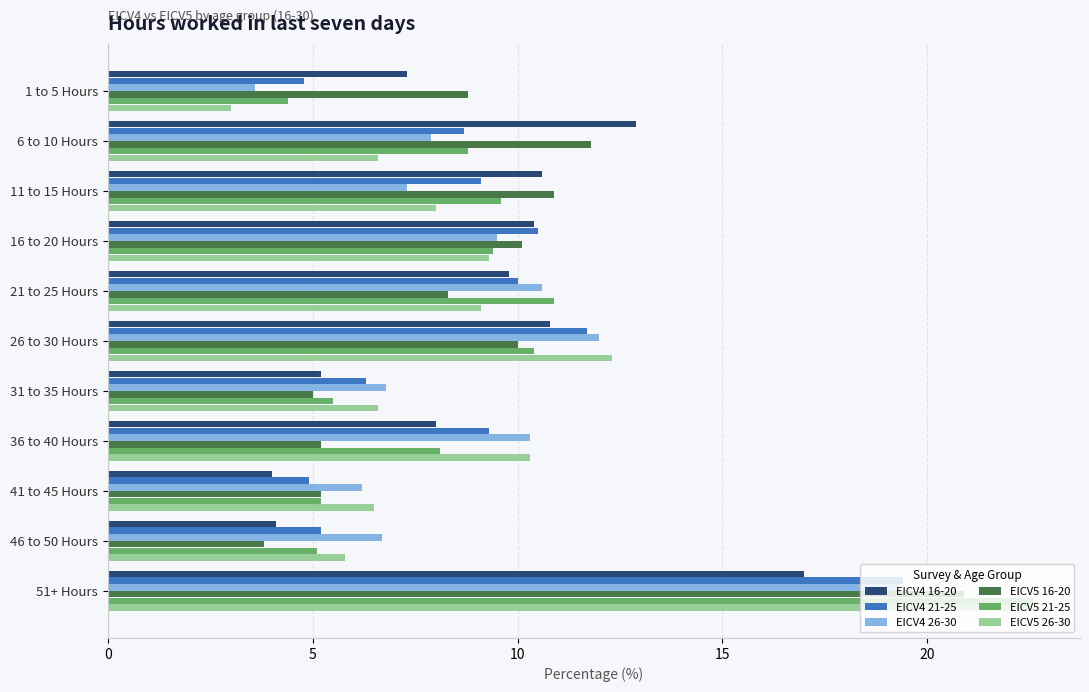

True or false: EICV5 26-30 has a value of 6.6 at 6 to 10 Hours.

True